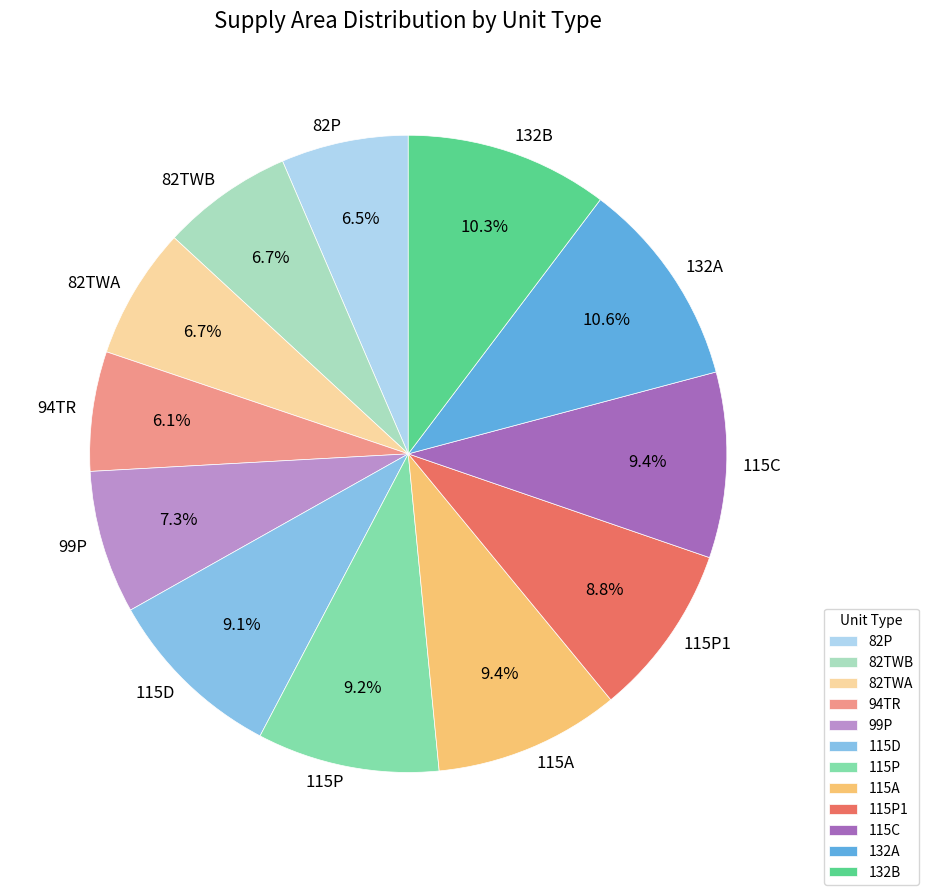

To the nearest percent, what is the combined percentage of 99P and 132B?

18%